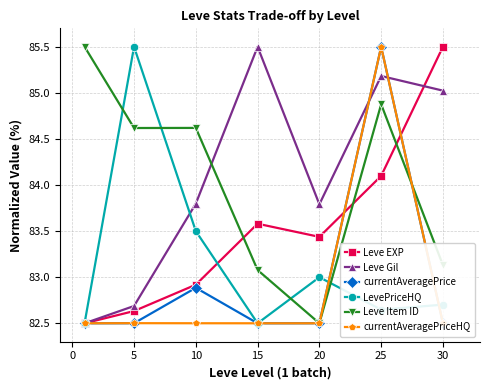

True or false: Leve Gil has more than 2 points higher than both neighbors.

False